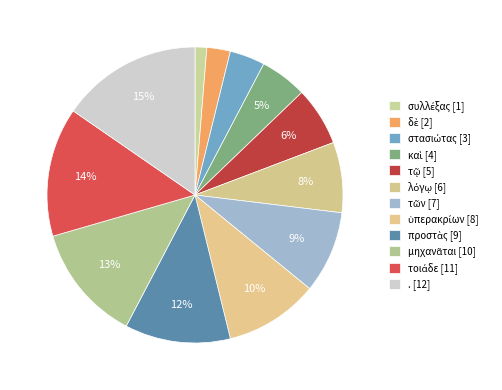

Is it true that τοιάδε is 14% of the pie?

True